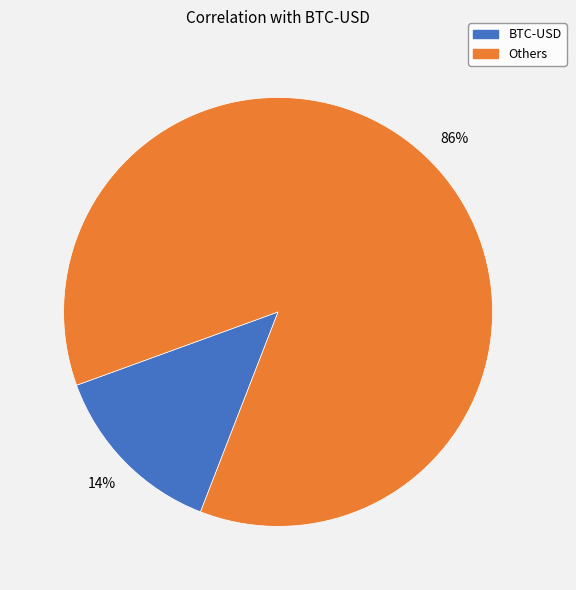

Is there a majority slice in this chart?

Yes